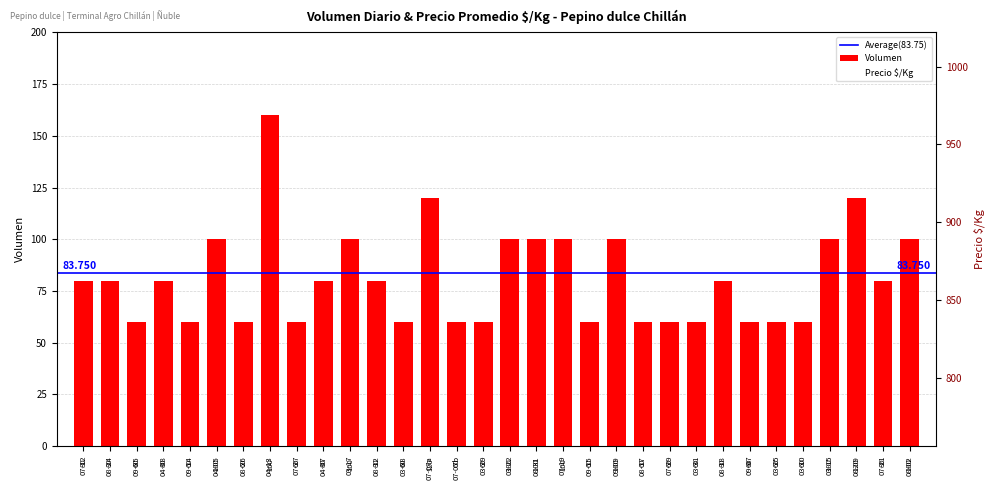

How many bars are there in total?

32